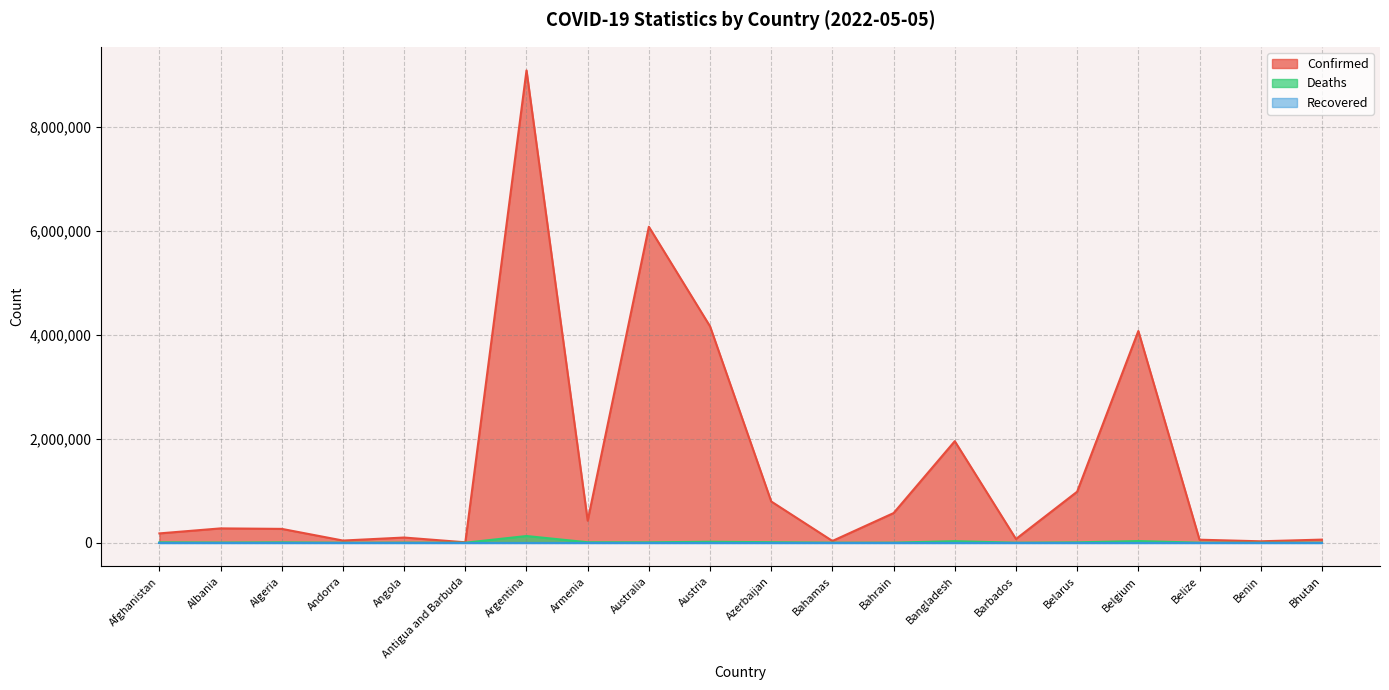

At which label does Deaths reach its peak?

Argentina